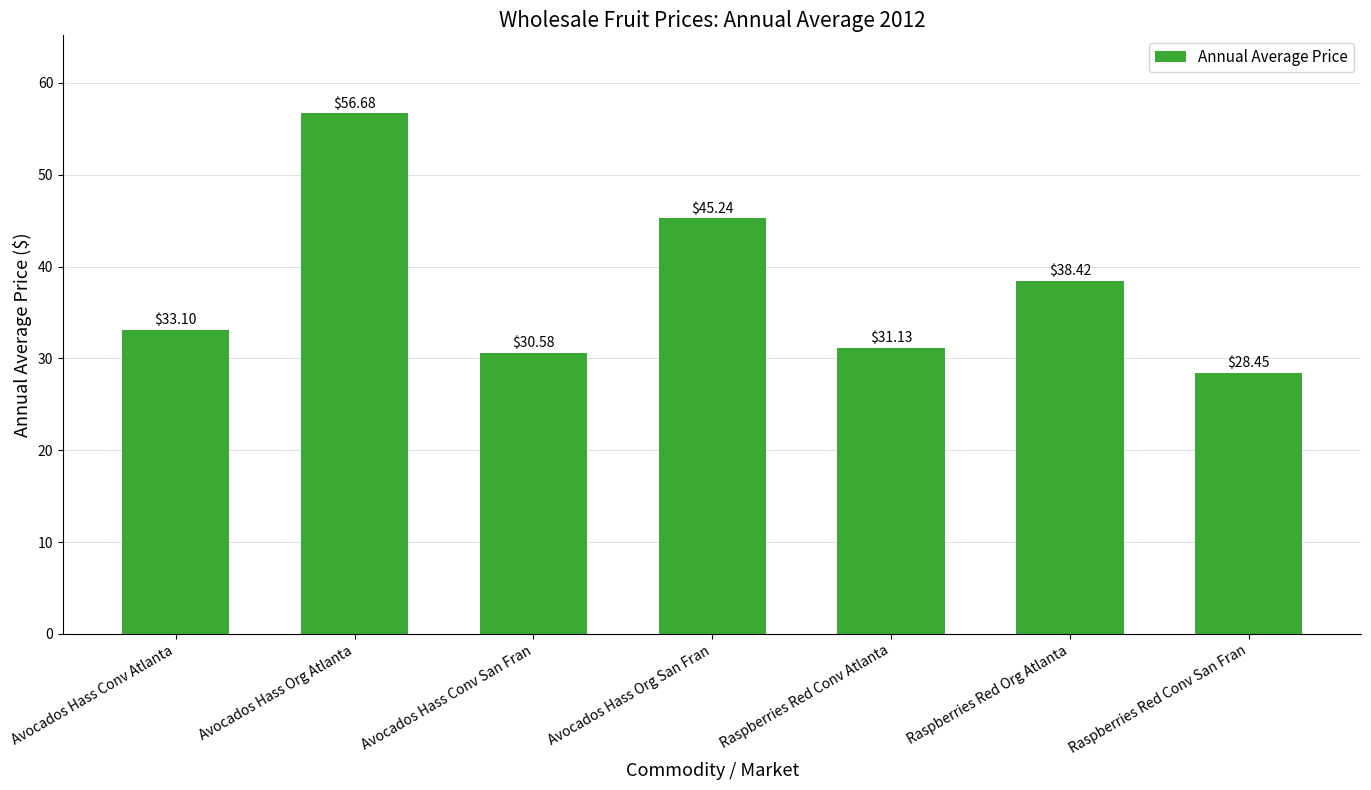

What is the average value?

37.7